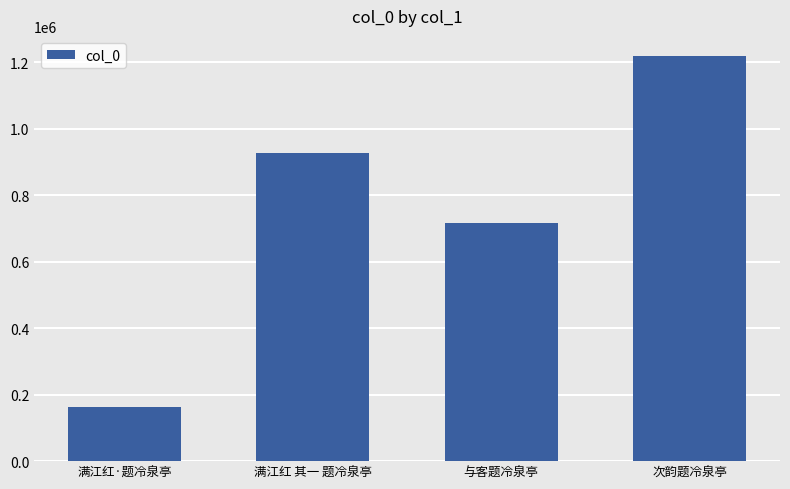

How many data points are less than 926079?

2